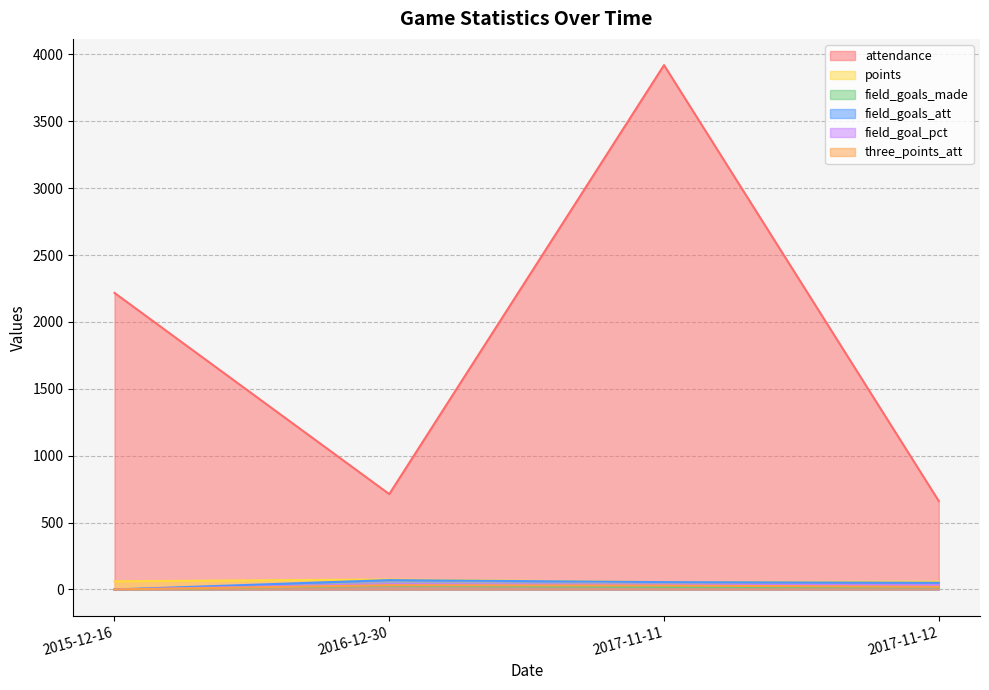

Which series has the widest spread of values?

attendance